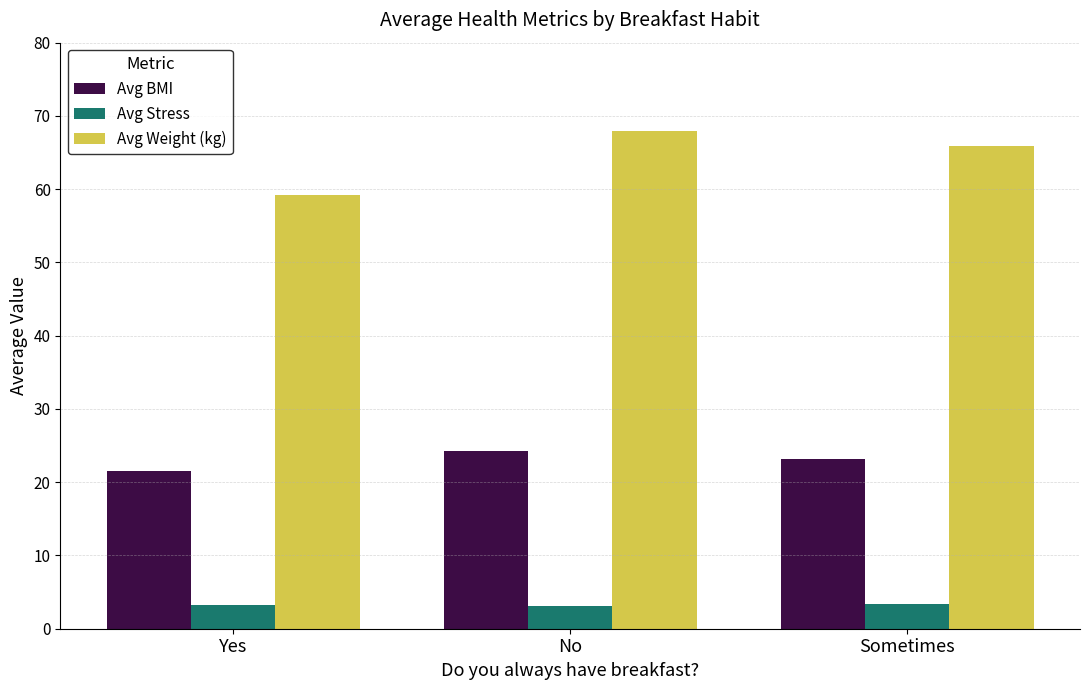

Which series has the largest range (max minus min)?

Avg Weight (kg)